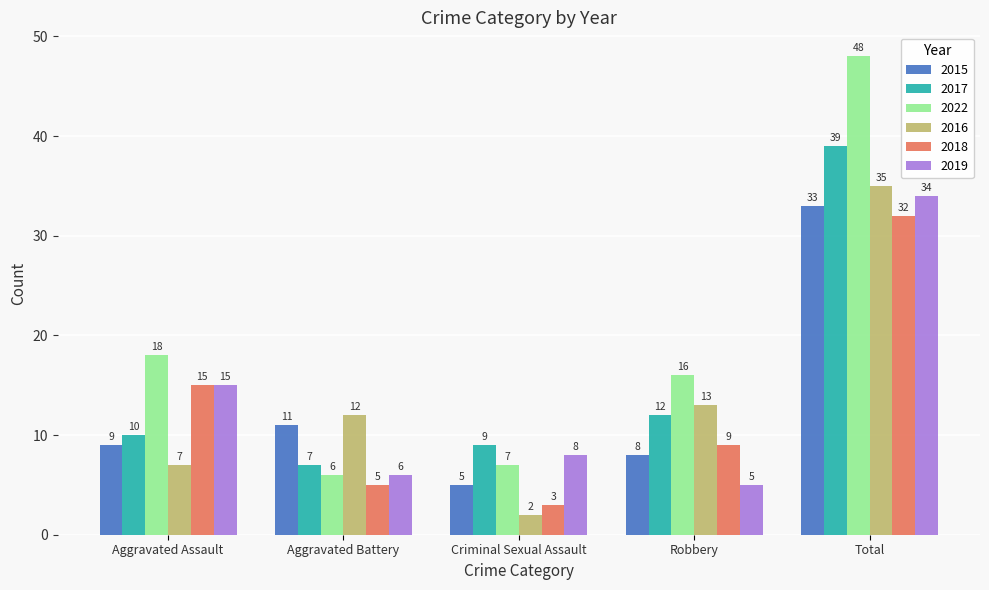

What are all the series names shown in the legend?

2015, 2017, 2022, 2016, 2018, 2019